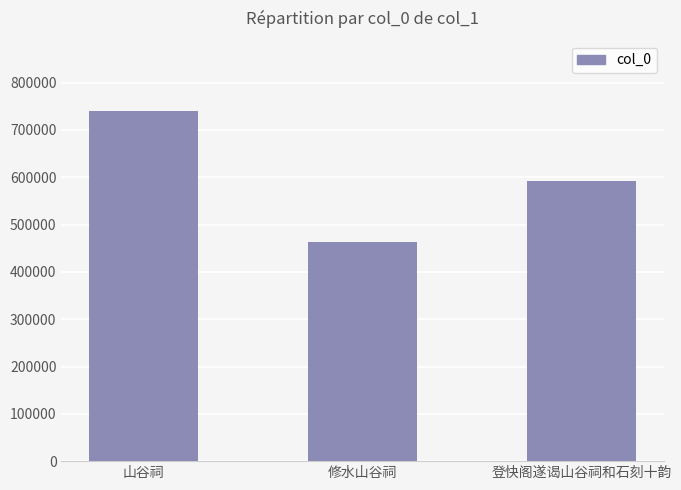

List the labels in order of value, largest first.

山谷祠, 登快阁遂谒山谷祠和石刻十韵, 修水山谷祠